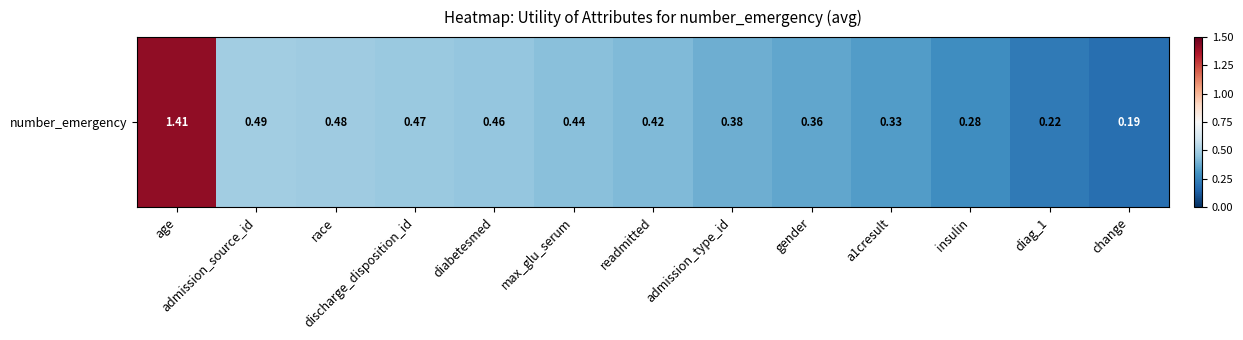

What is the difference between the second highest and minimum values?

0.3